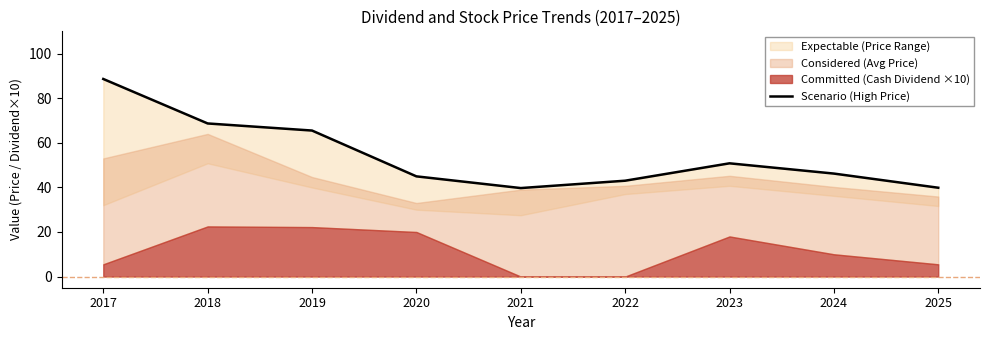

Which has a higher value, 2022 or 2025?

2022